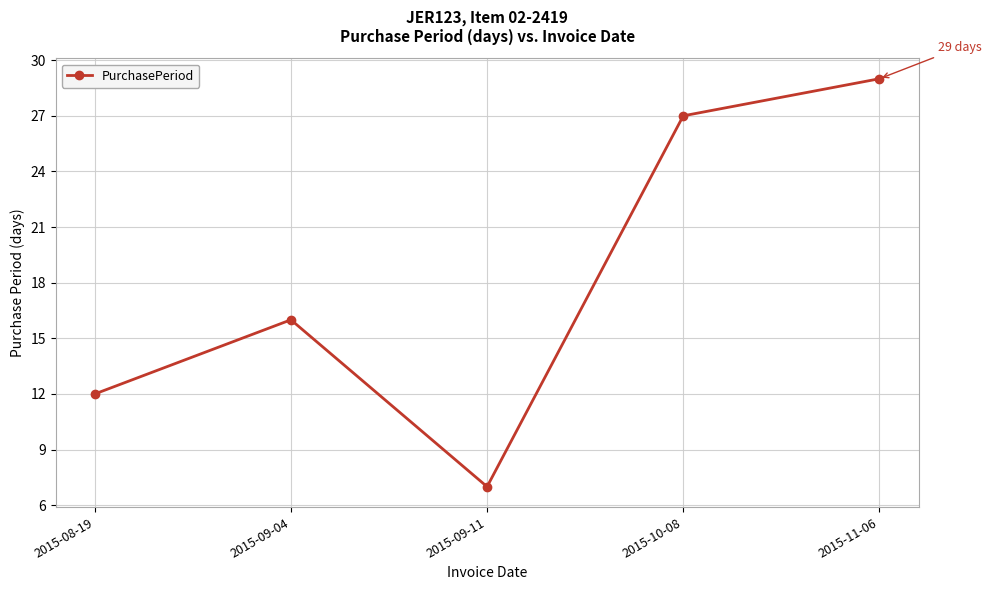

What position from the left is 2015-11-06?

5